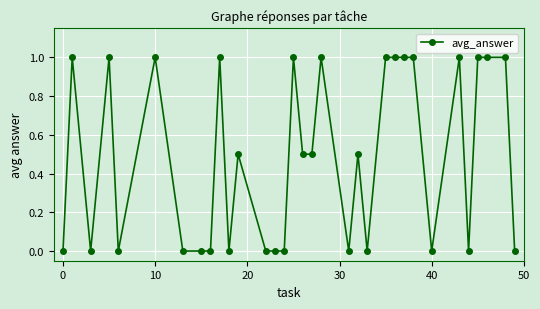

True or false: there are more than 0 points higher than both neighbors.

True